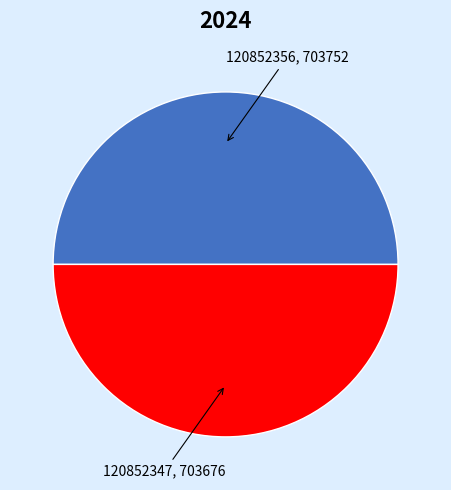

Do 120852347 and 120852356 together represent more than half of the pie?

Yes